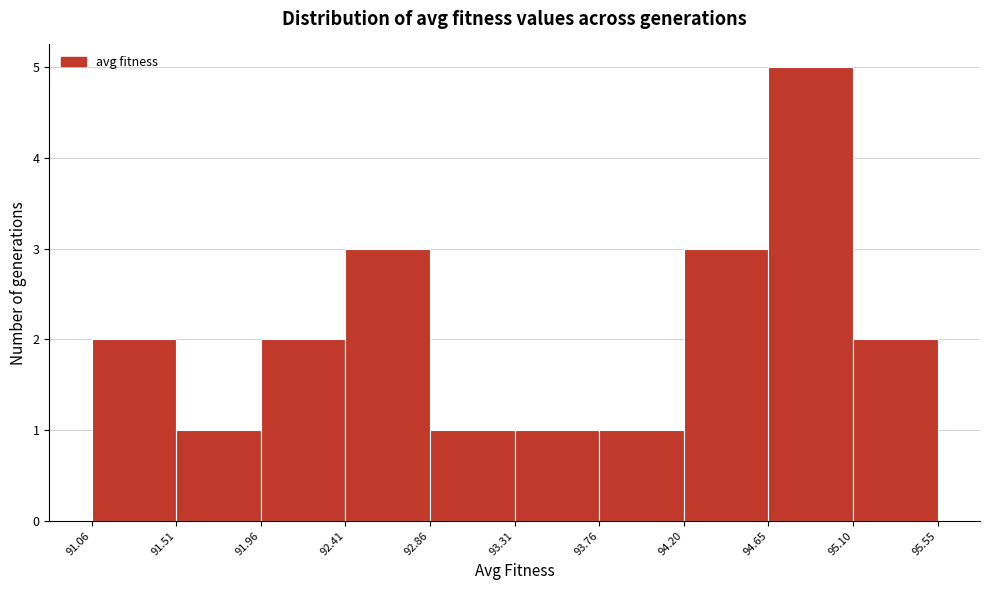

Reading left to right, list every bar in this chart as the range it spans on the x-axis followed by its height. The values are not printed on the chart, so give them approximately, as read against the axis.

91.06 to 91.51: 2
91.51 to 91.96: 1
91.96 to 92.41: 2
92.41 to 92.86: 3
92.86 to 93.31: 1
93.31 to 93.76: 1
93.76 to 94.20: 1
94.20 to 94.65: 3
94.65 to 95.10: 5
95.10 to 95.55: 2